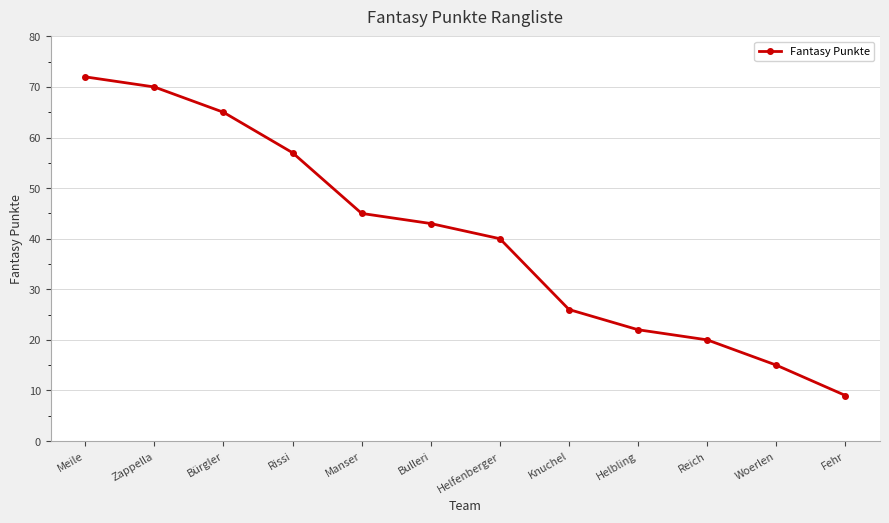

What is the label of the 9th point from the left?

Helbling